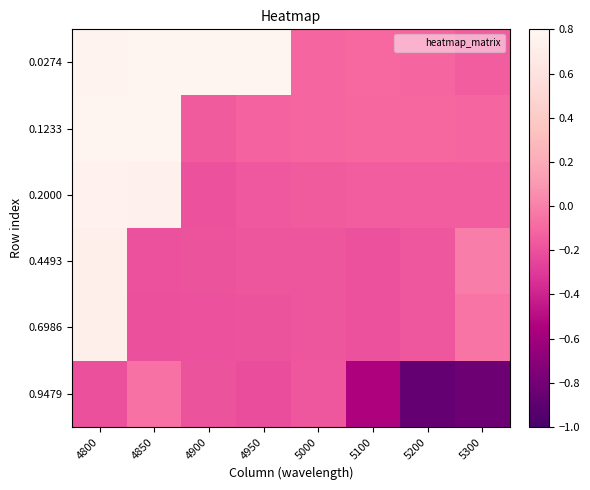

Between 4900 and 4850, which is larger?

4850